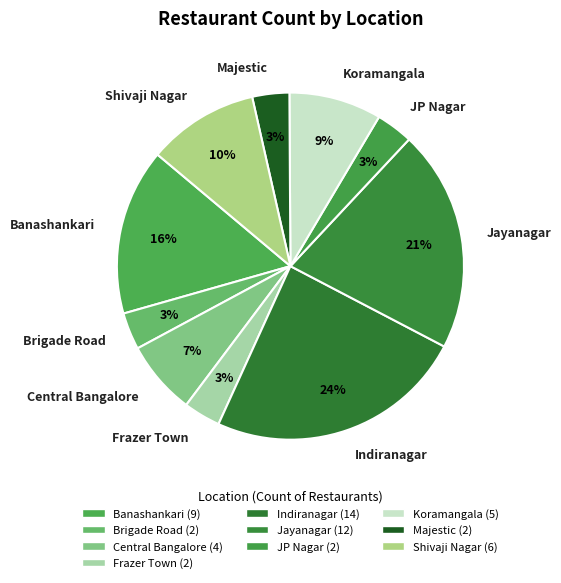

Is Indiranagar the majority of the pie?

No